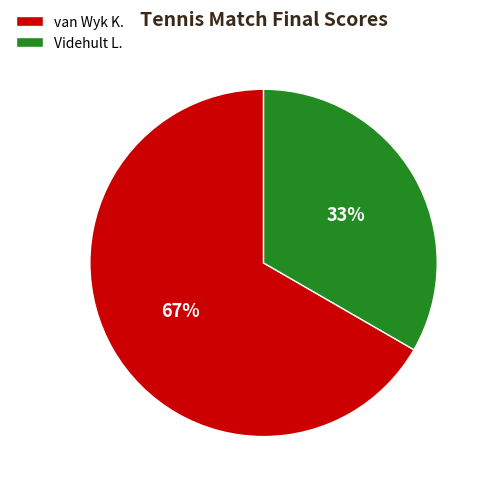

Approximately how many times larger is the value at Videhult L. compared to van Wyk K.?

0.5